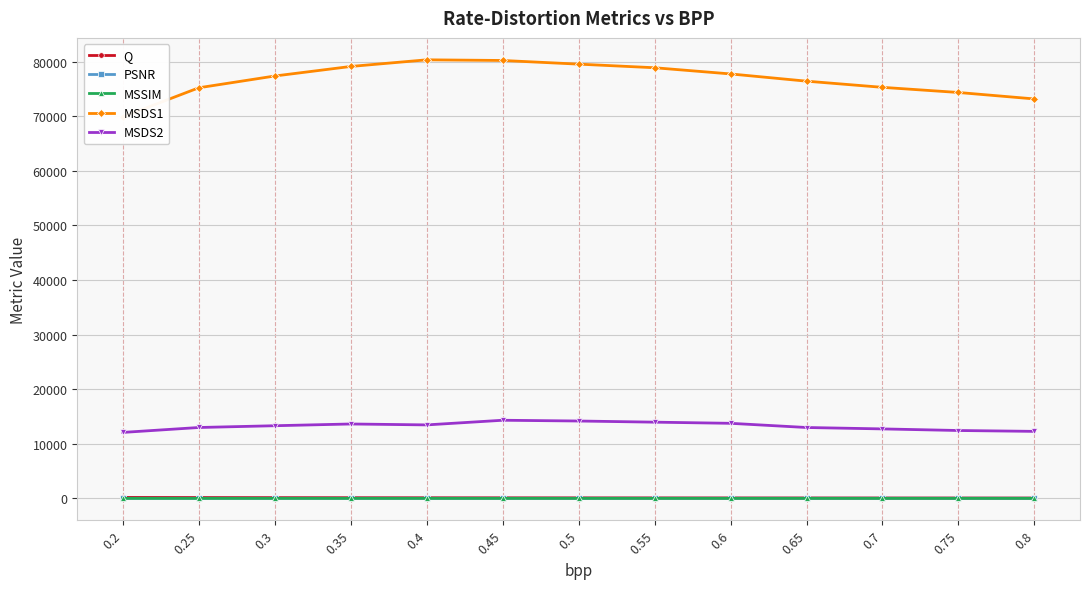

Reading left to right, list all the values displayed in this chart.

Q: 0.2=181.5	0.25=158.1	0.3=140.5	0.35=126.1	0.4=114.8	0.45=105.1	0.5=96.9	0.55=89.8	0.6=83.6	0.65=77.9	0.7=73.1	0.75=68.5	0.8=64.5
PSNR: 0.2=21.1	0.25=21.5	0.3=22.0	0.35=22.4	0.4=22.8	0.45=23.2	0.5=23.6	0.55=24.0	0.6=24.4	0.65=24.7	0.7=25.0	0.75=25.4	0.8=25.7
MSSIM: 0.2=0.5	0.25=0.6	0.3=0.6	0.35=0.6	0.4=0.6	0.45=0.7	0.5=0.7	0.55=0.7	0.6=0.7	0.65=0.7	0.7=0.8	0.75=0.8	0.8=0.8
MSDS1: 0.2=69911.1	0.25=75230.3	0.3=77387.1	0.35=79136.0	0.4=80353.0	0.45=80232.7	0.5=79561.4	0.55=78901.3	0.6=77766.6	0.65=76441.1	0.7=75309.6	0.75=74367.0	0.8=73185.2
MSDS2: 0.2=12084.2	0.25=12984.9	0.3=13310.5	0.35=13629.7	0.4=13461.4	0.45=14313.3	0.5=14173.9	0.55=13963.2	0.6=13752.0	0.65=12984.3	0.7=12726.8	0.75=12434.3	0.8=12276.0